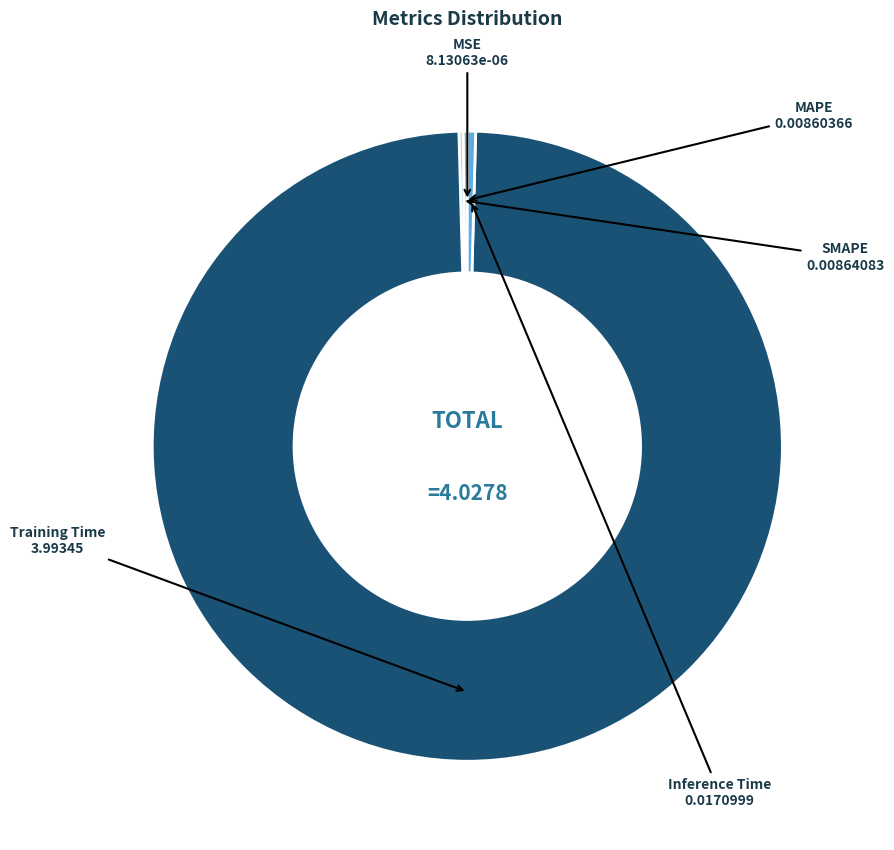

To the nearest percent, what is the average slice percentage?

20%